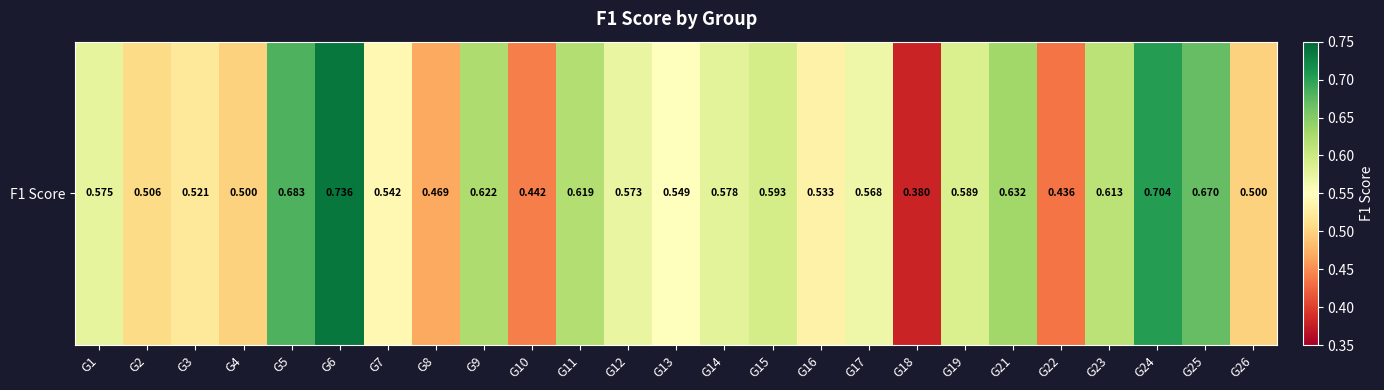

The chart shows a value of 0.5 at G16. True or false?

True